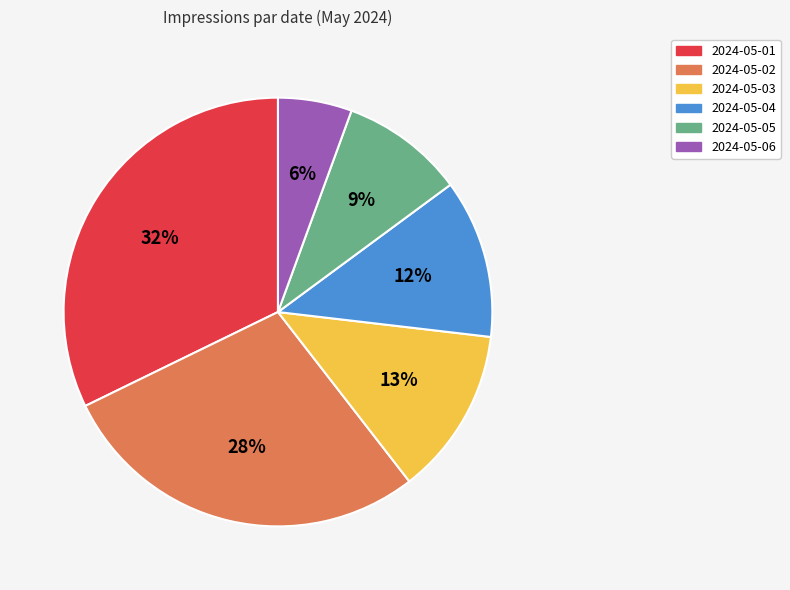

To the nearest percent, what is the difference between the 2024-05-05 and 2024-05-04 slice percentages?

3%